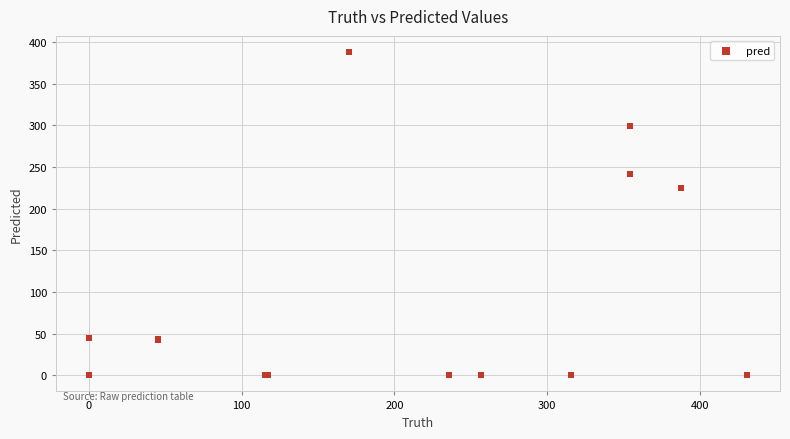

What Y value in the scatter plot is closest to 194?

225.0